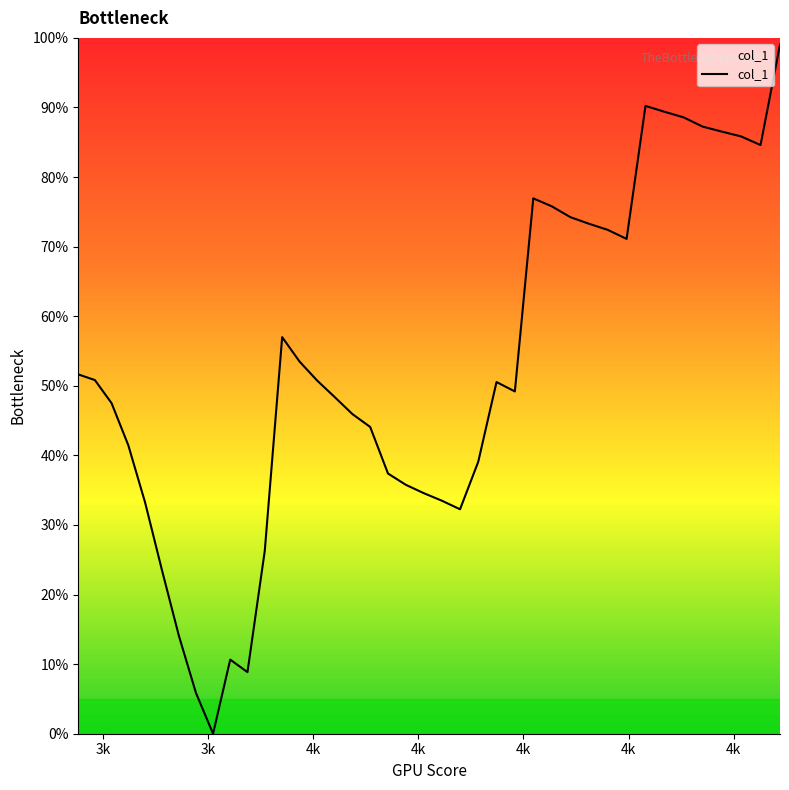

Is this an area chart (filled region under the line)?

Yes